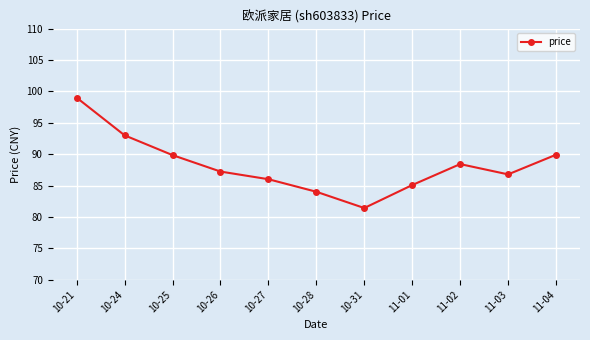

How many interior local peaks (higher than both neighbors) does the data have?

1